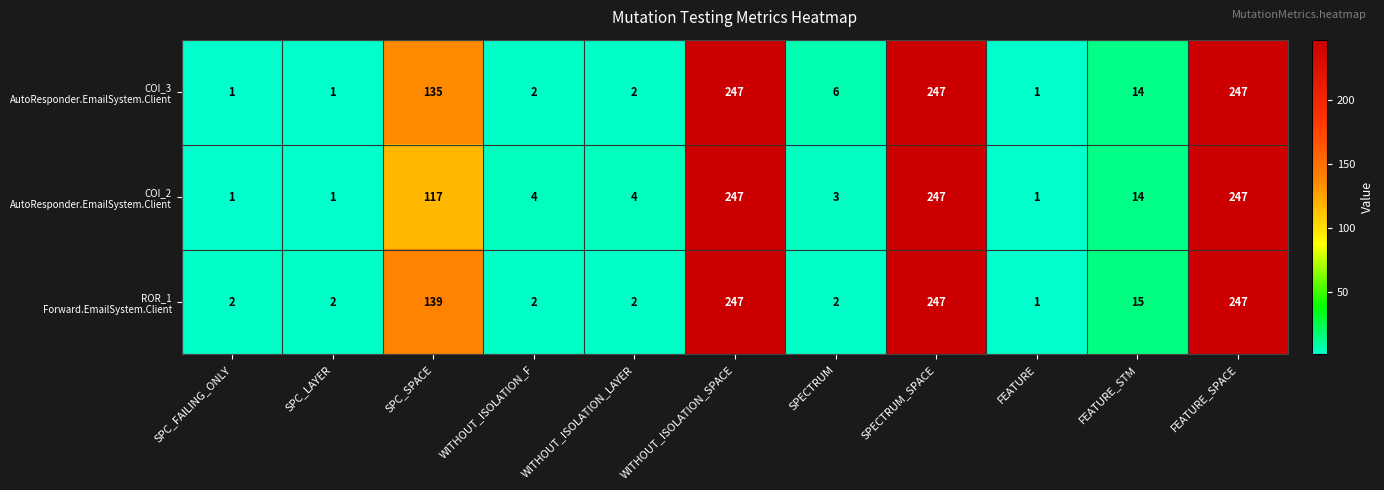

What is the total value across all series at FEATURE?

3